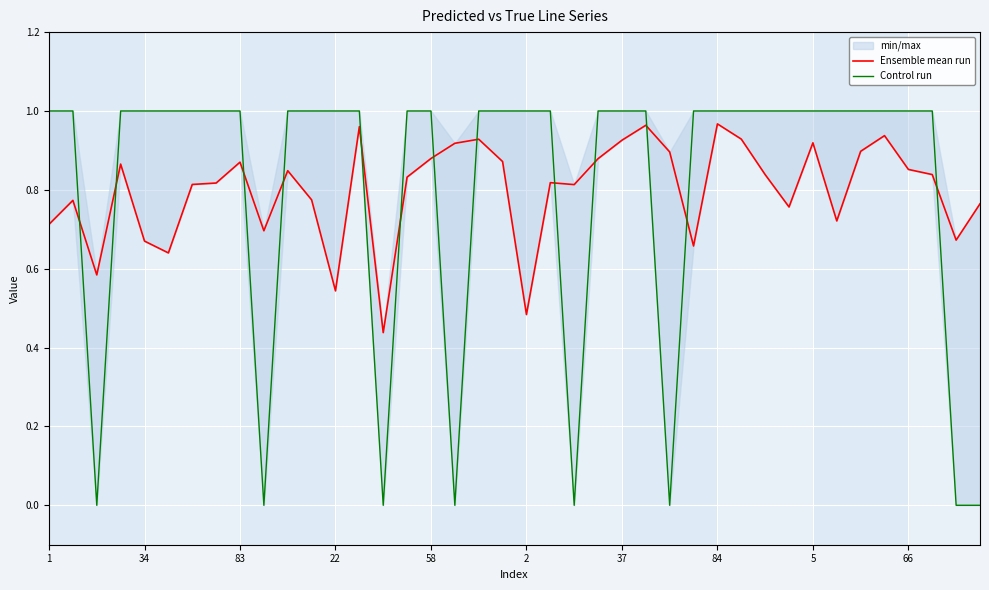

Which series has the largest total across all categories?

Control run